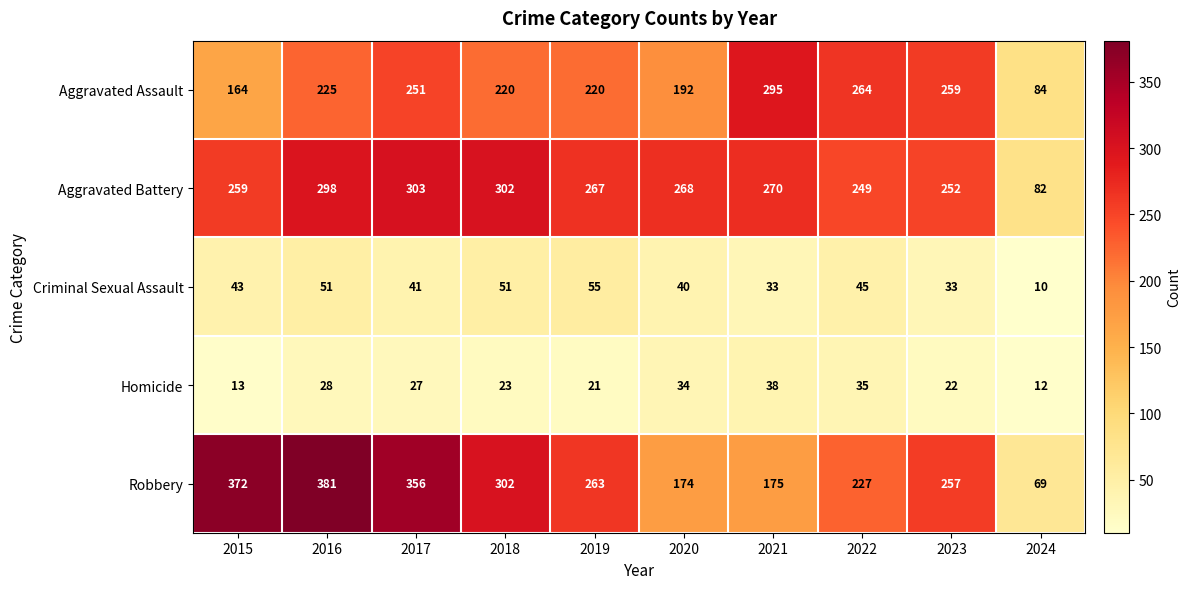

What is the difference between the highest and lowest values at 2022?

229